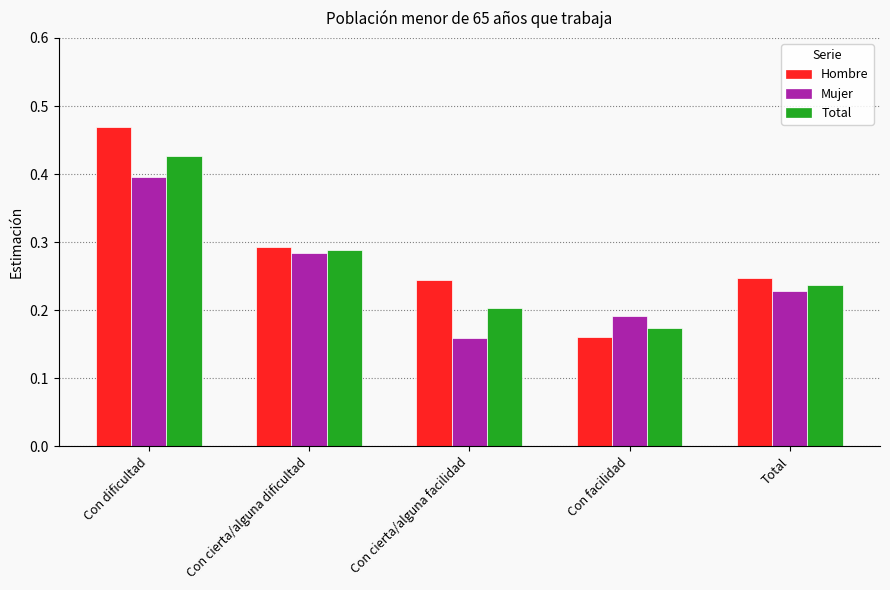

Count the Hombre values in the range 0 to 1.

5